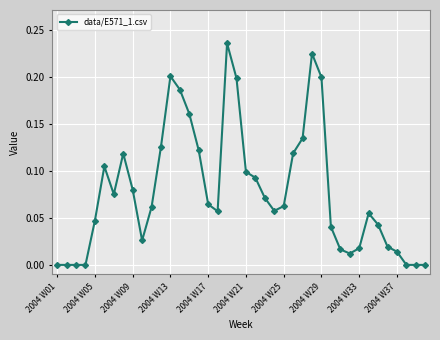

True or false: there are more than 2 points higher than both neighbors.

True